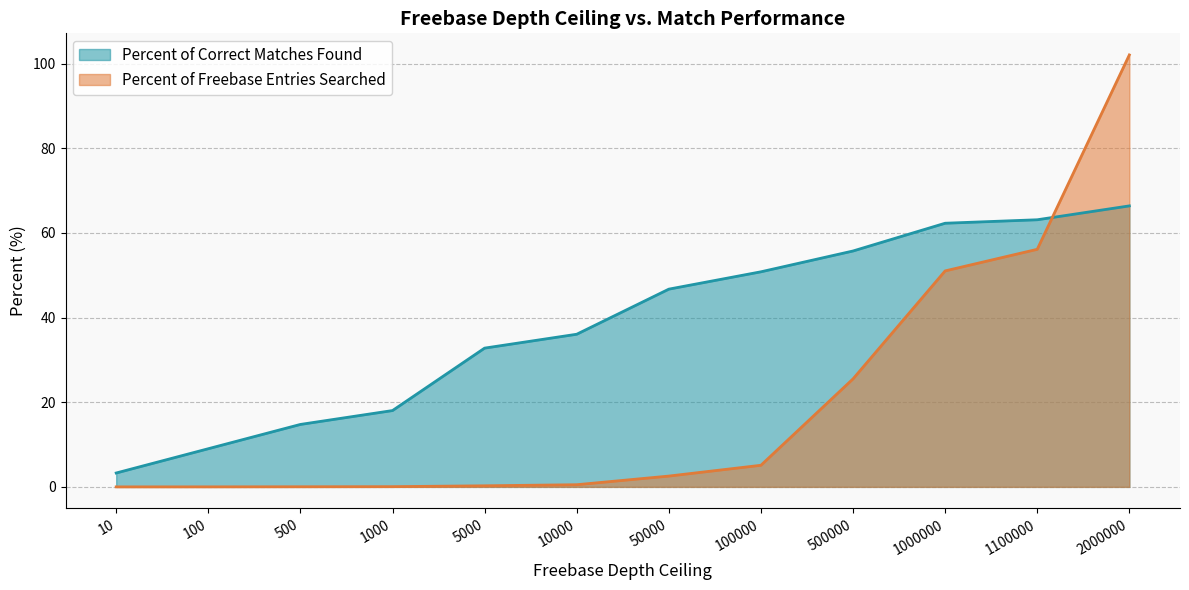

Where does the Percent of Correct Matches Found series first go above 46?

50000